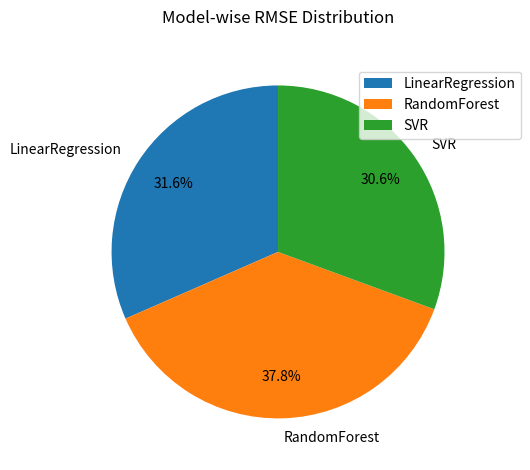

To the nearest percent, what portion does RandomForest represent?

38%